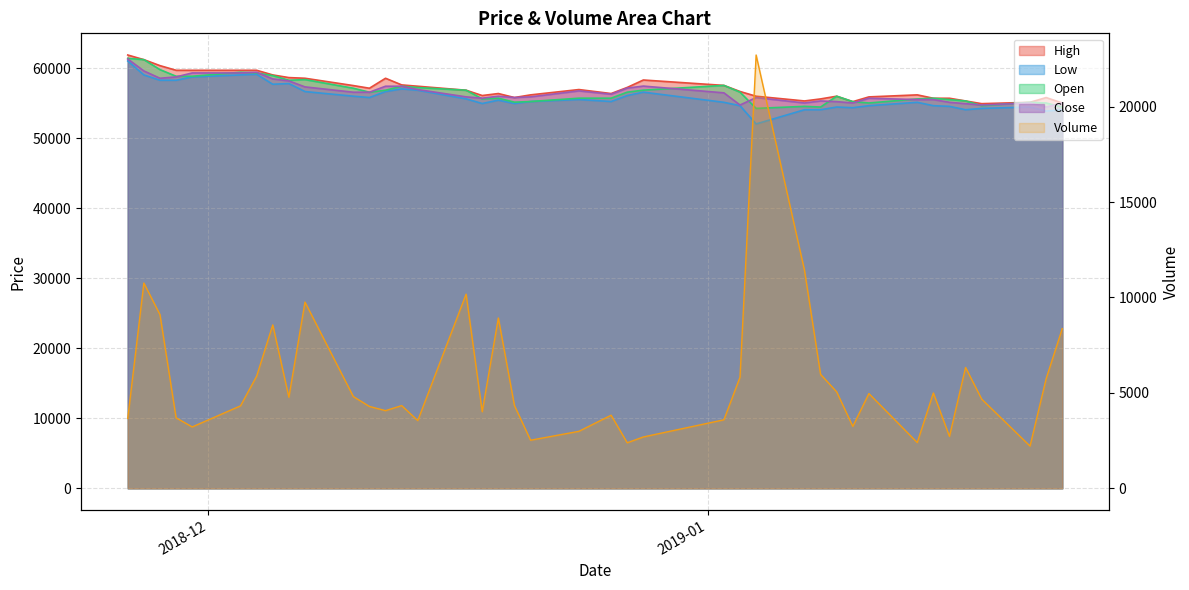

Is it true that Low equals 56078 at 2018-12-27?

True